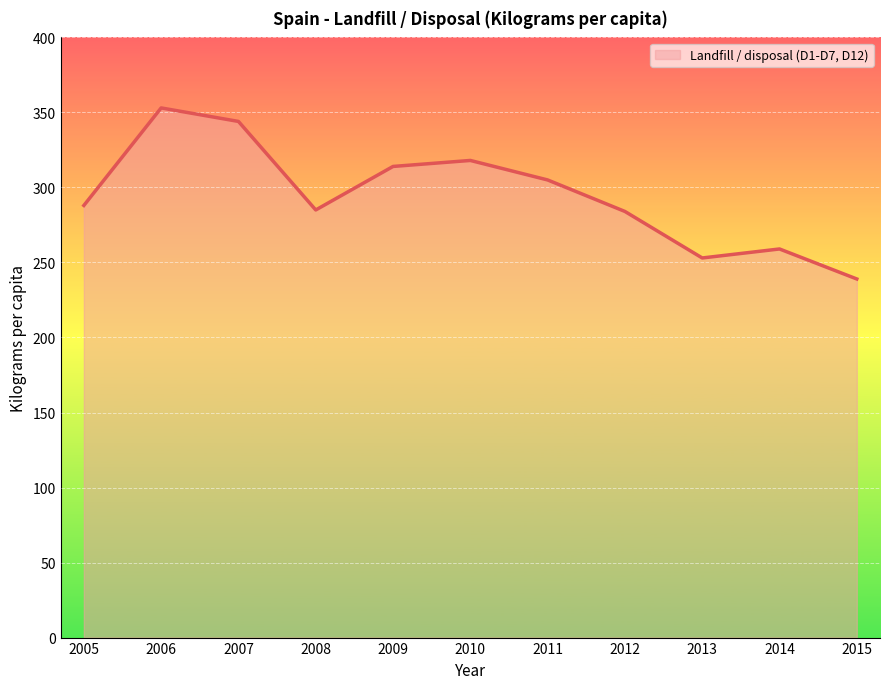

The value at 2014 is 259. True or false?

True